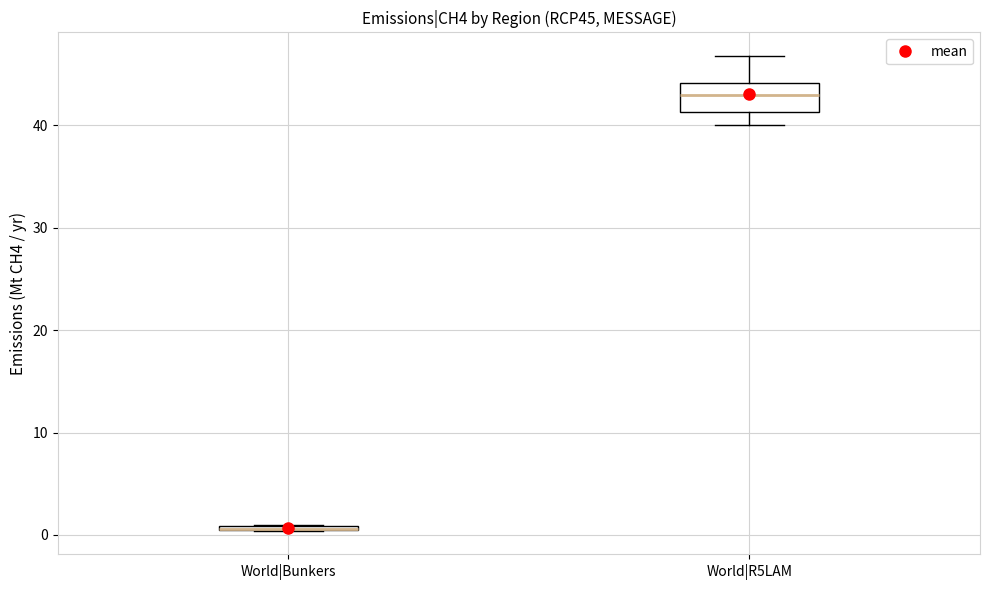

Where does the lower whisker of the box for World|R5LAM end on the y-axis? The values are not printed on the chart, so give them approximately, as read against the axis.

40